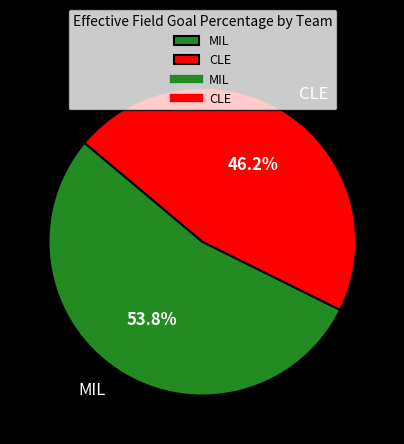

Which has a higher value, MIL or CLE?

MIL